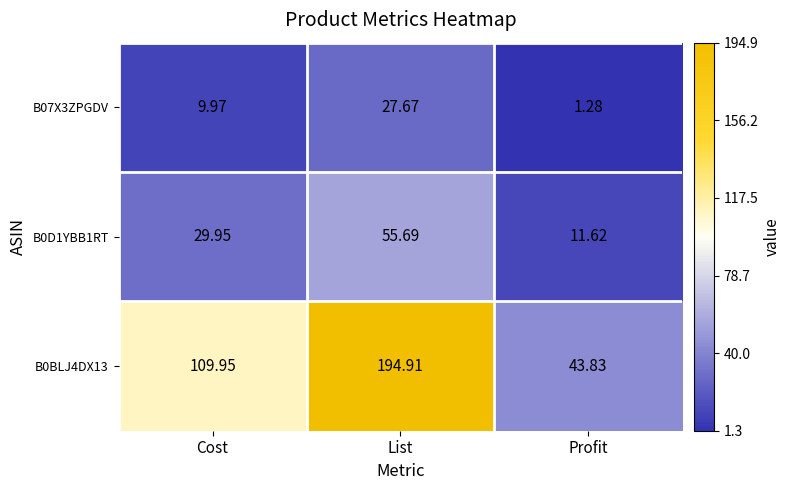

At which label does B0BLJ4DX13 first exceed 109?

Cost